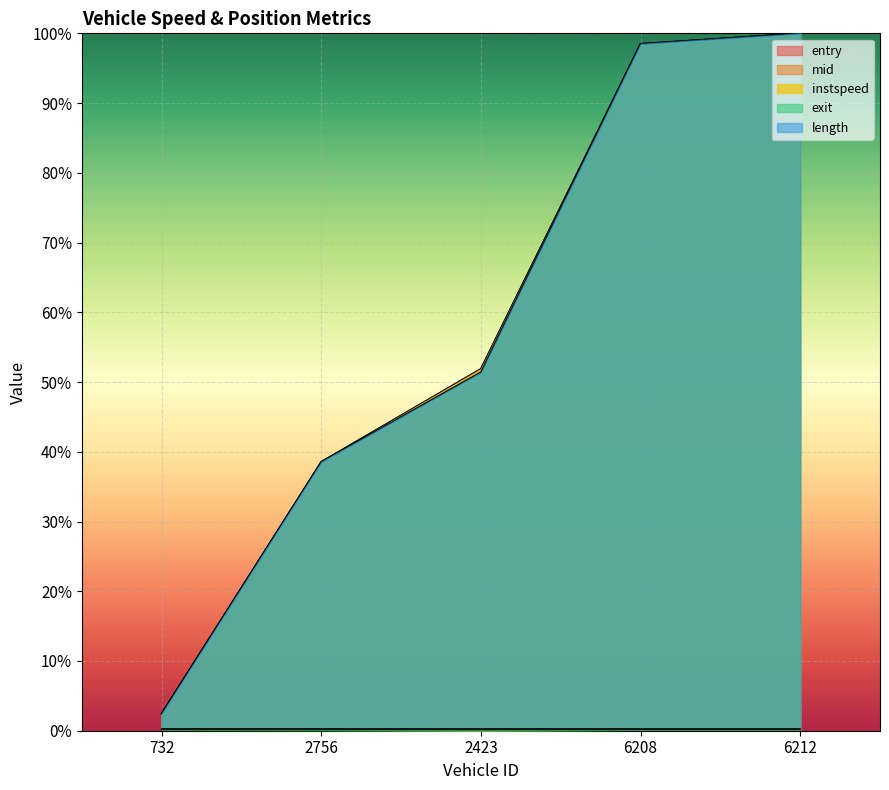

Is the value of instspeed at 732 greater than the value of entry at 732?

No